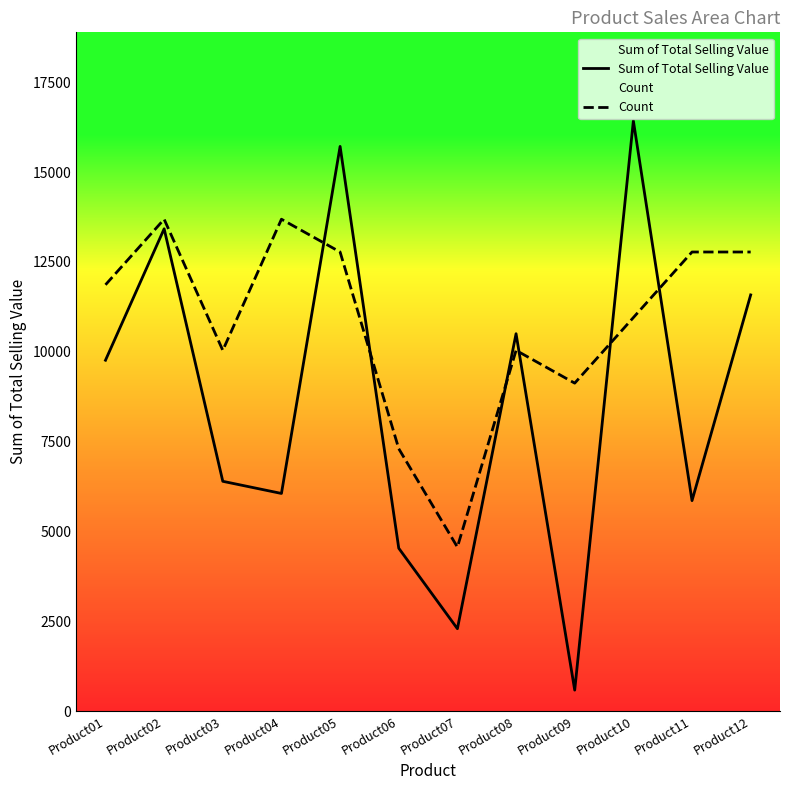

Where do Sum of Total Selling Value and Count first cross each other?

Product04 and Product05